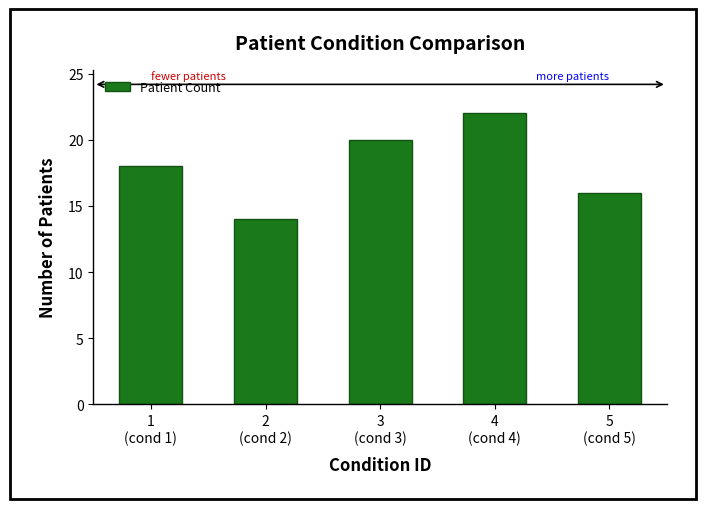

True or false: the data shows 7 at 3
(cond 3).

False